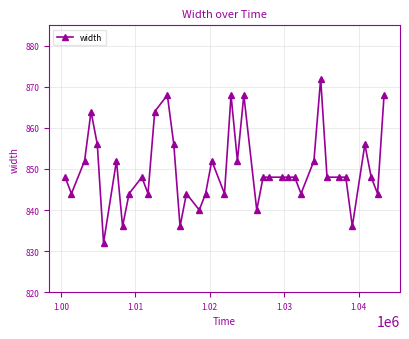

What is the value of the 38th point from the left?

848